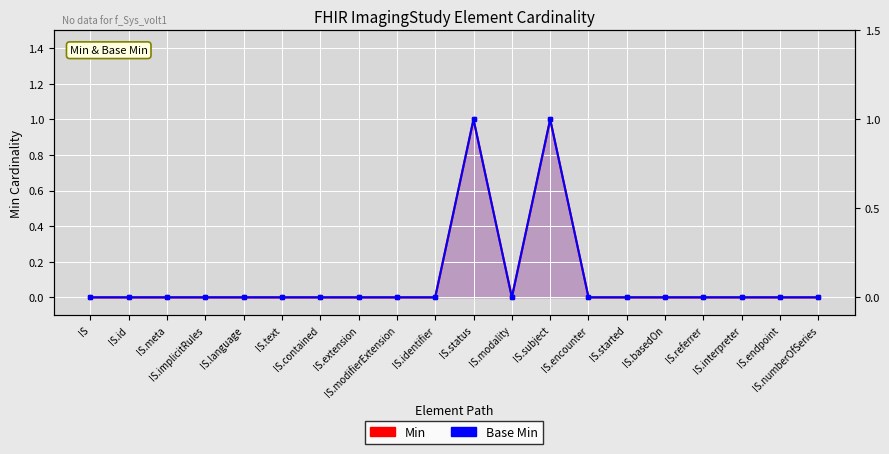

Which series has the largest total across all categories?

Min